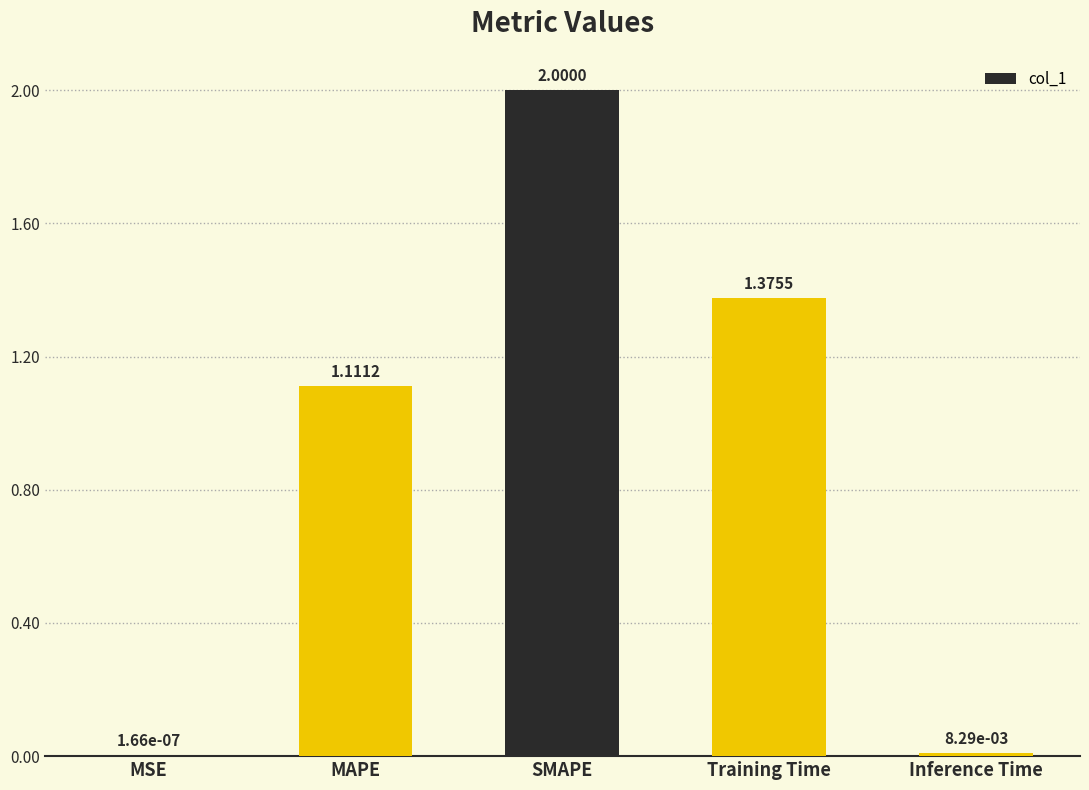

Does the chart contain stacked bars?

No